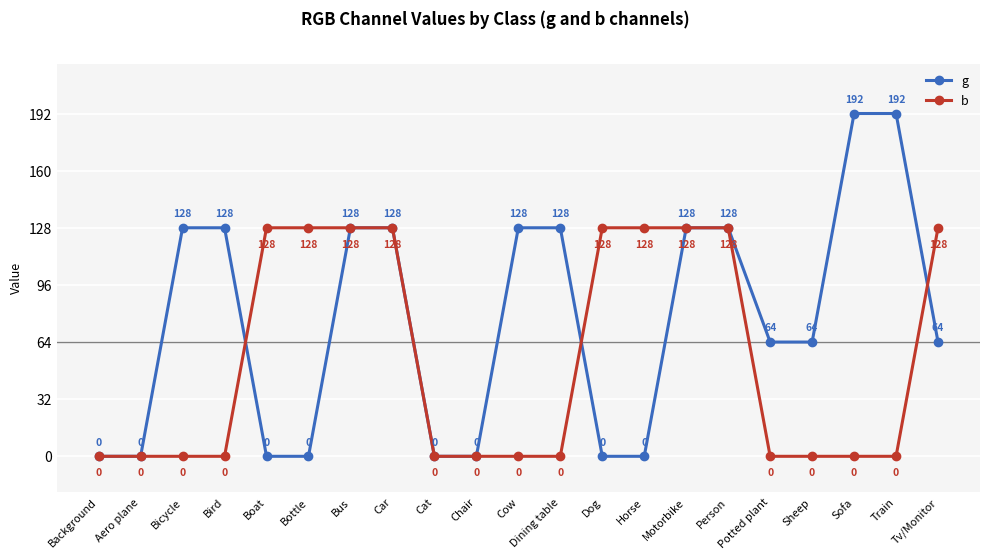

What are all the series names shown in the legend?

g, b